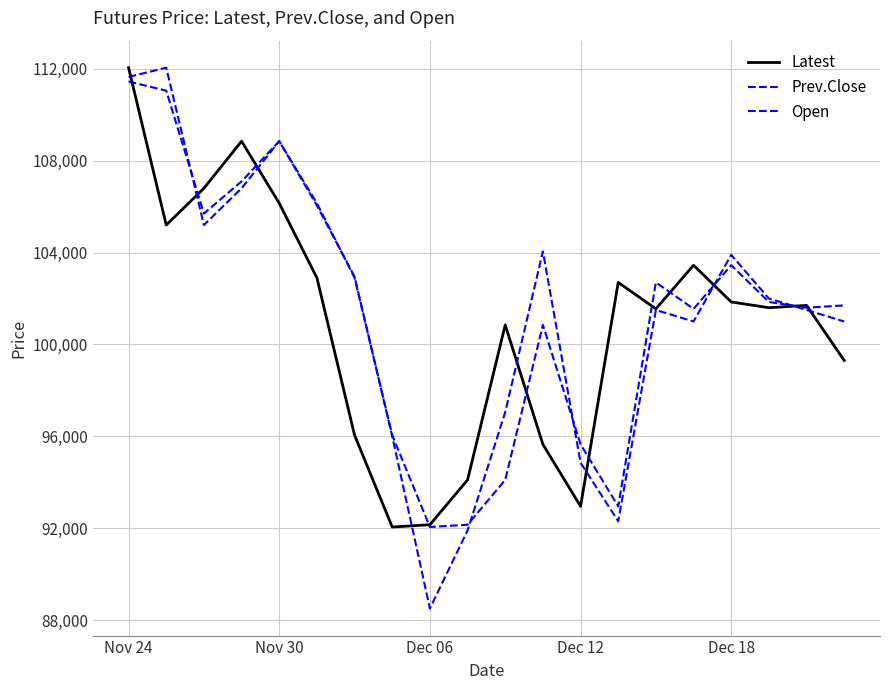

What is the minimum value shown in the chart?

88500